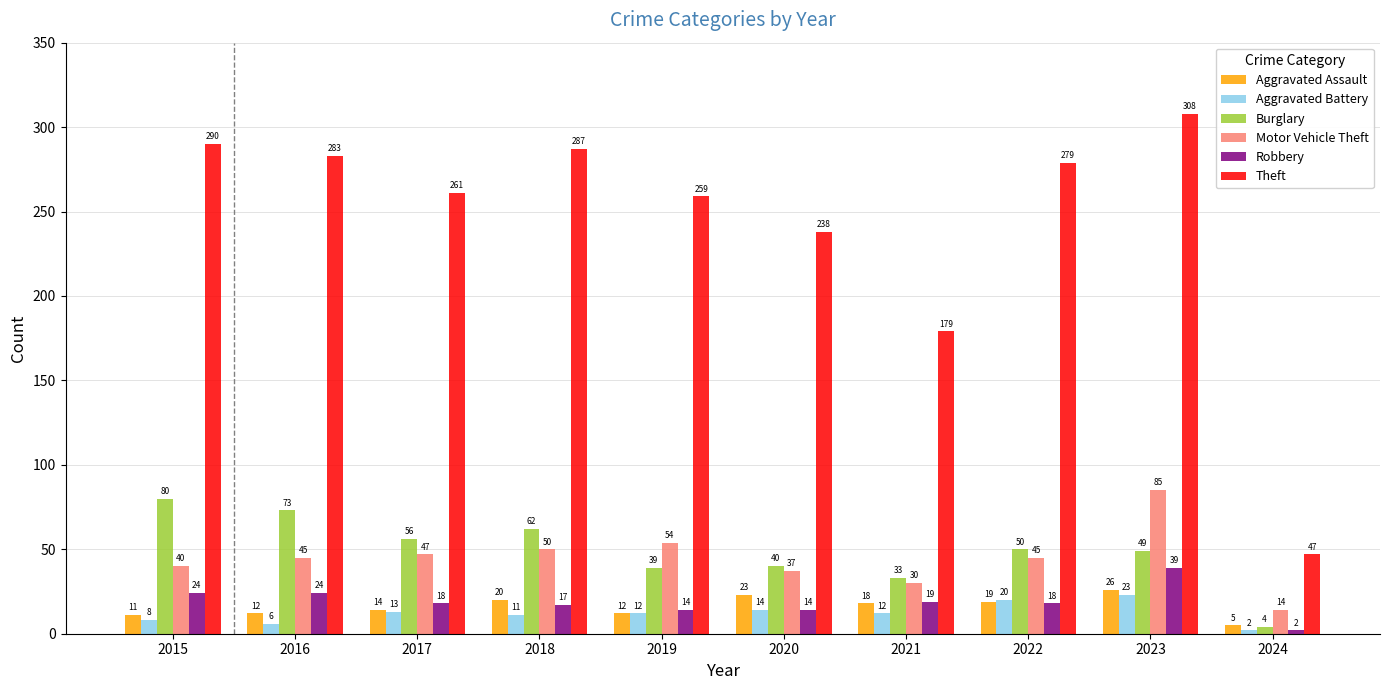

Is the value of Burglary at 2020 greater than the value of Motor Vehicle Theft at 2017?

No